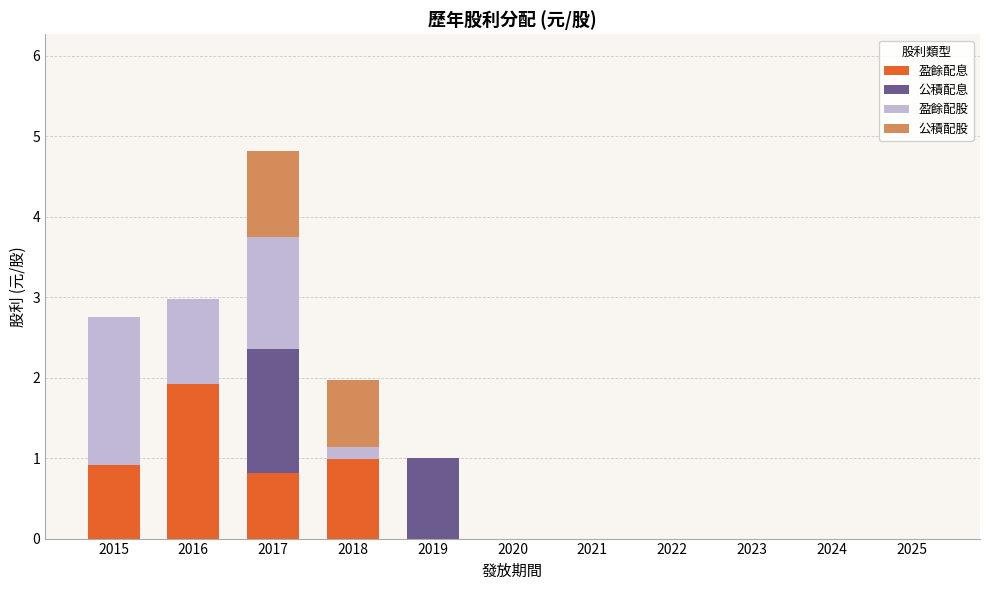

At which category is the sum across all series the highest?

2017